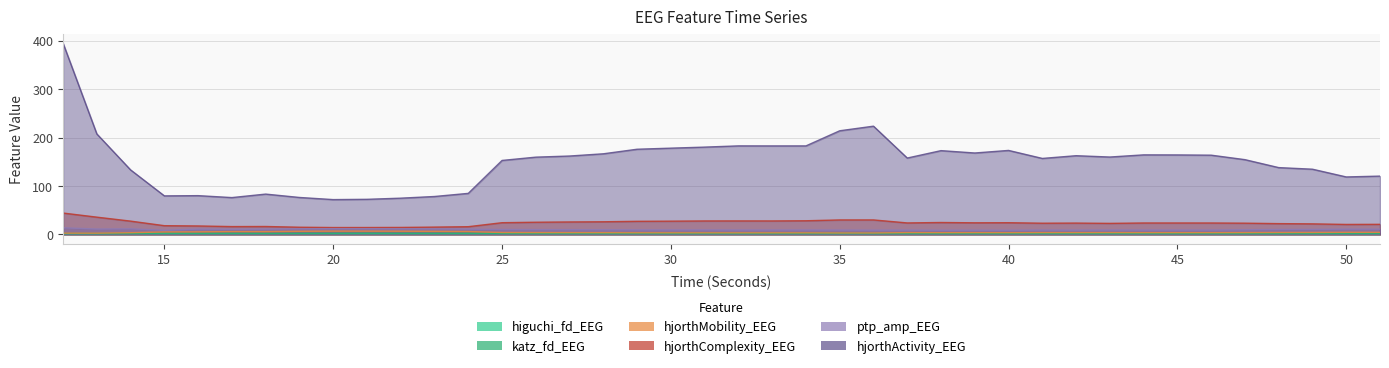

Count the higuchi_fd_EEG values in the range 1 to 2.

40